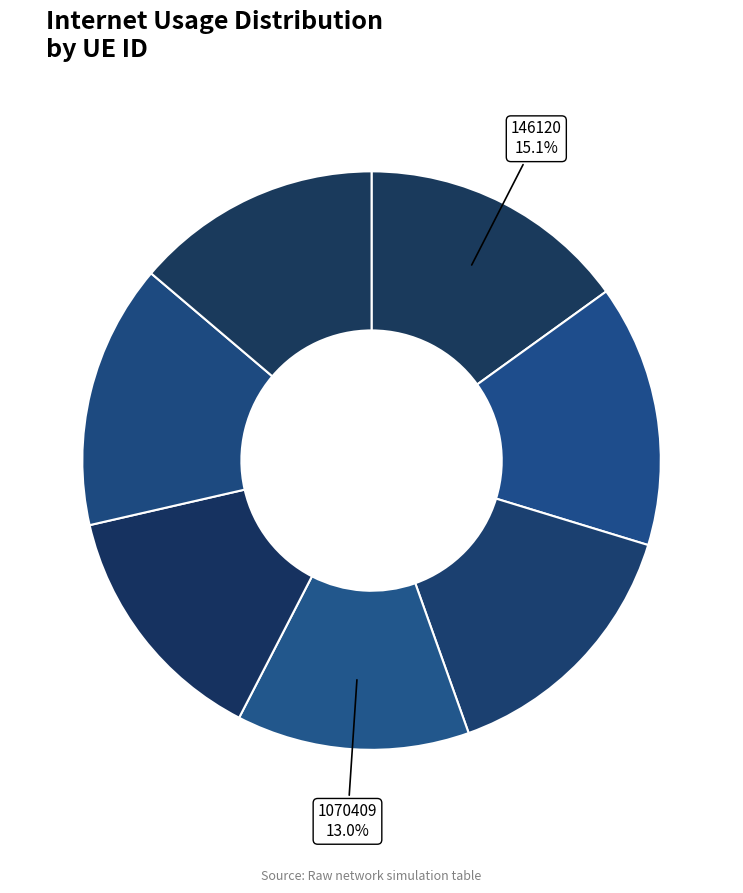

How many slices are in this pie chart?

7